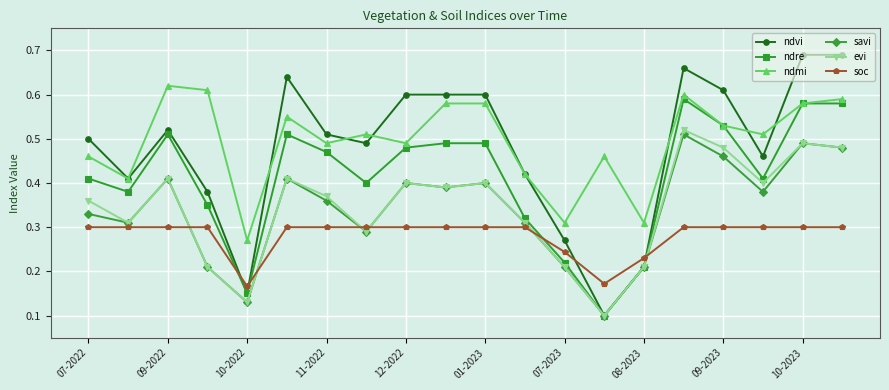

At how many categories does at least one series exceed 0?

20